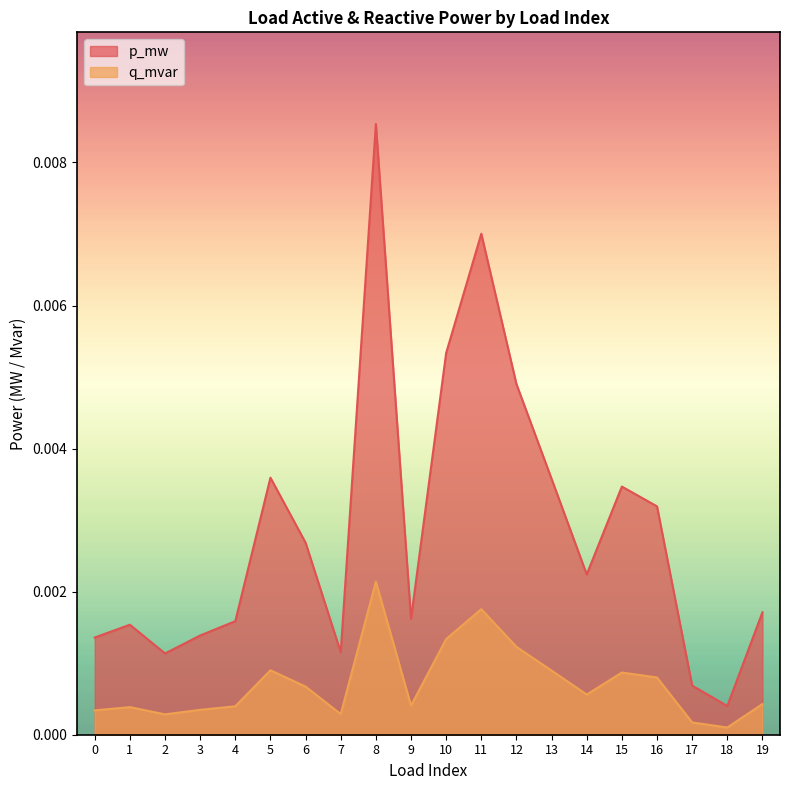

True or false: p_mw and q_mvar cross at least once.

False